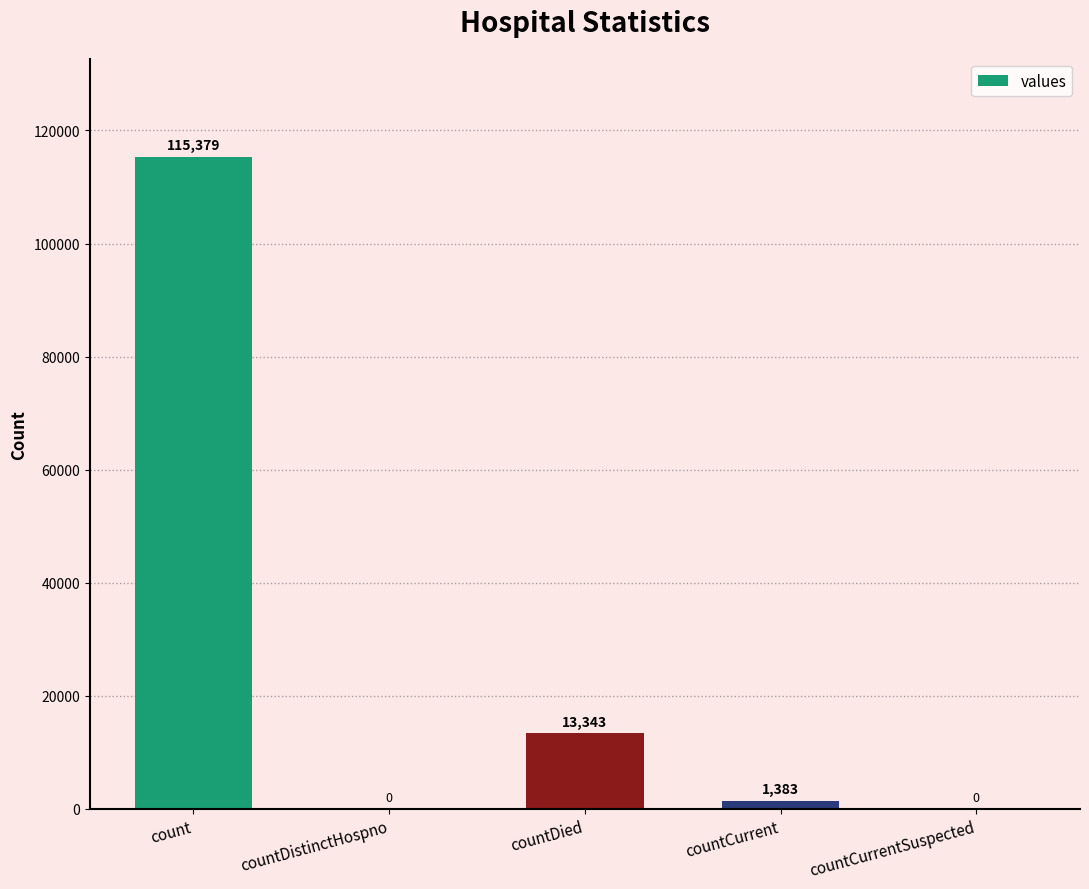

What is the average value?

26021